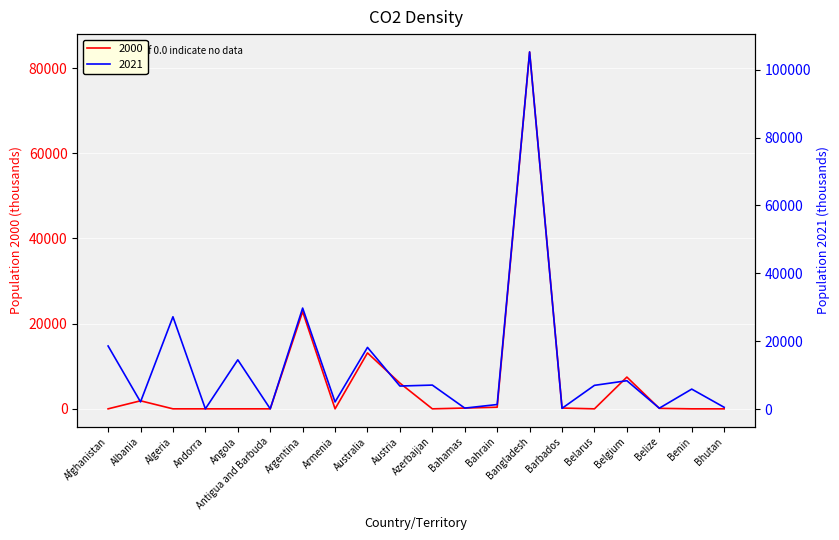

How many lines are shown in the chart?

2